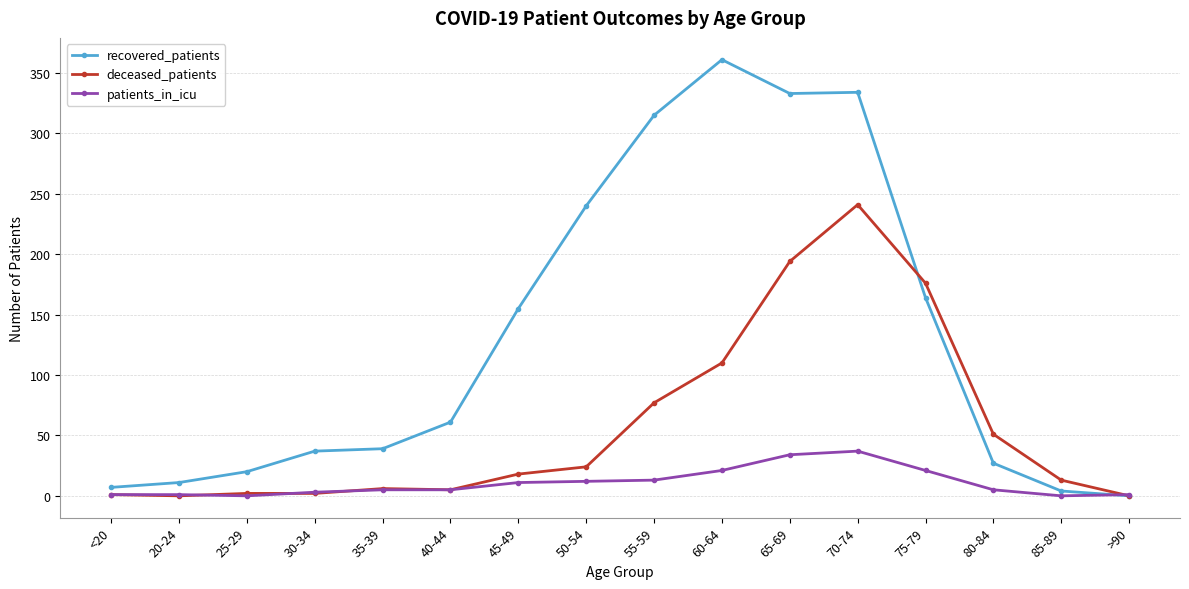

The deceased_patients series shows 24 at 50-54. True or false?

True